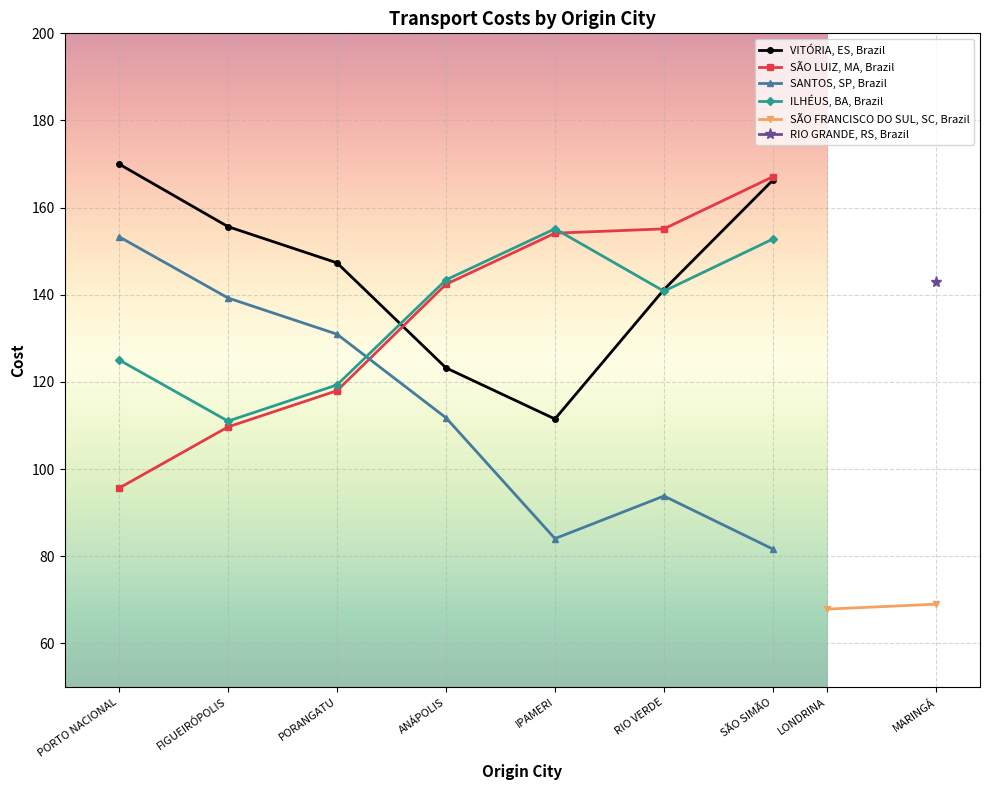

At which category is the sum across all series the highest?

SÃO SIMÃO